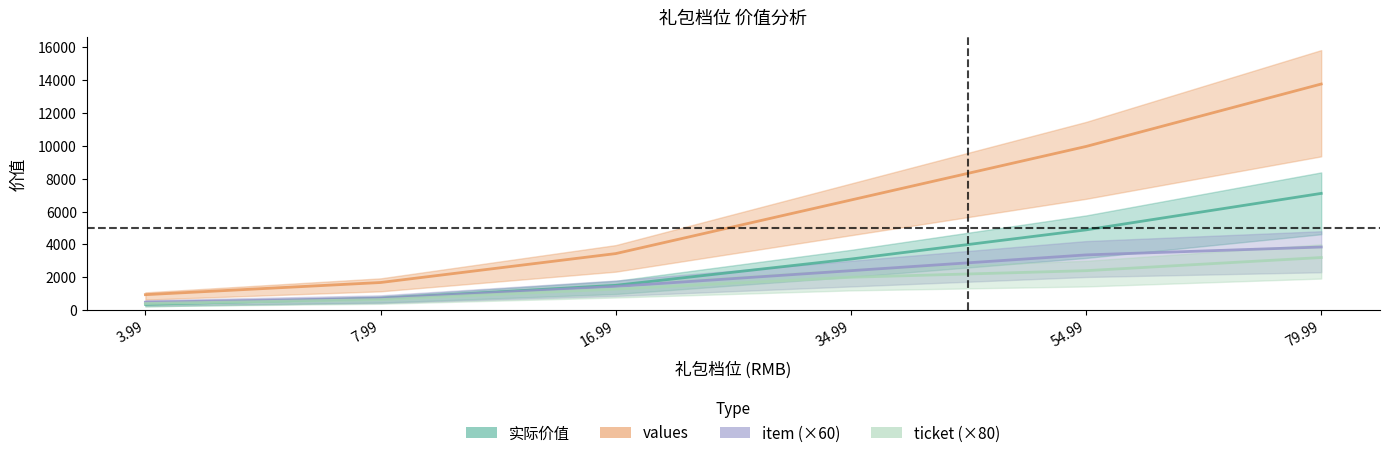

What is the label of the 1st point from the left?

3.99